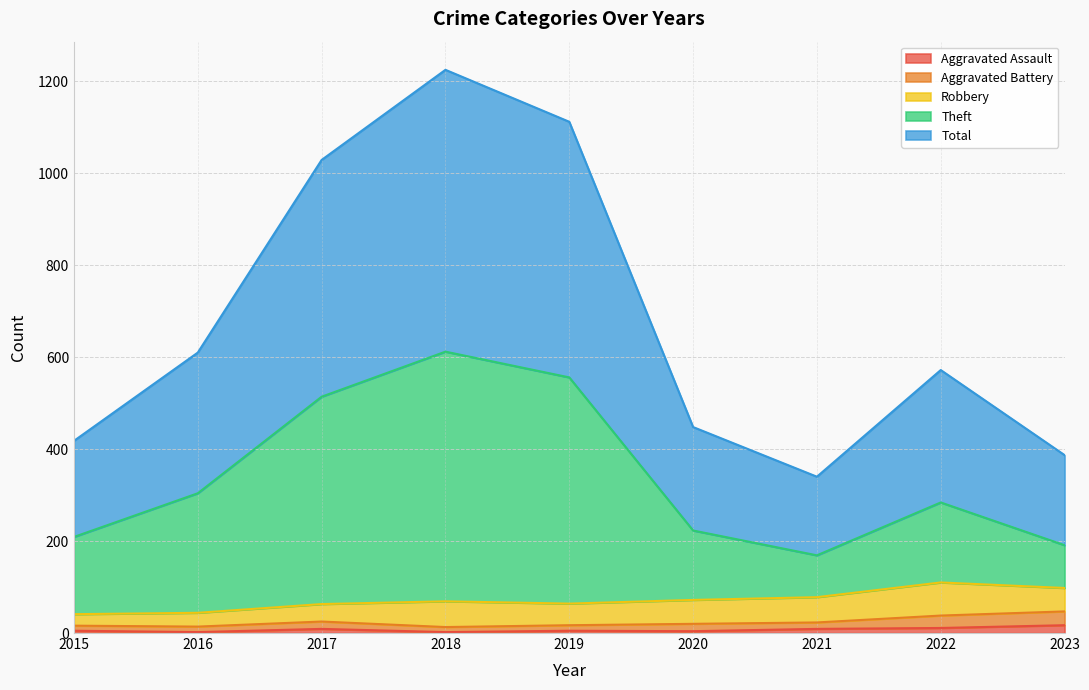

What is the smallest value displayed?

2